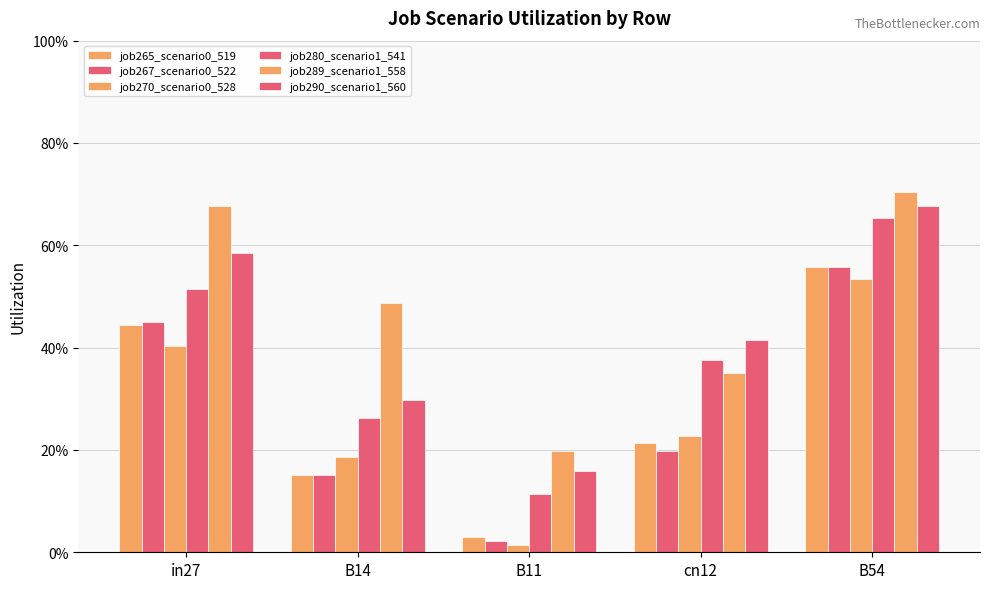

Does the chart contain stacked bars?

No